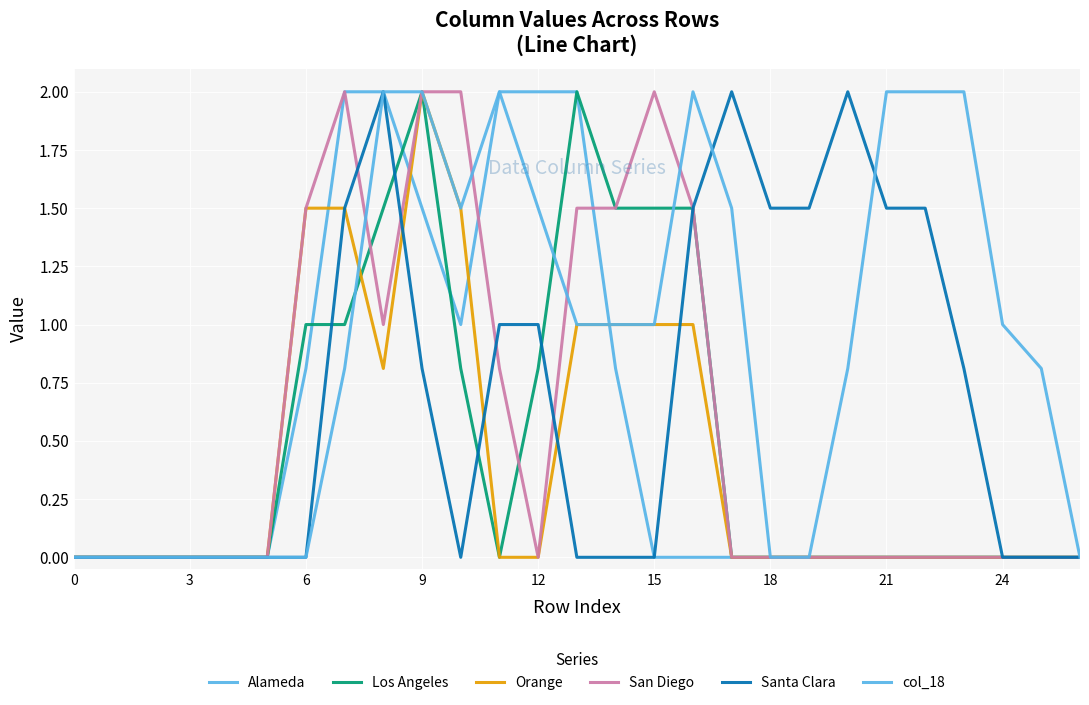

Does the chart display data point markers on the line(s)?

No